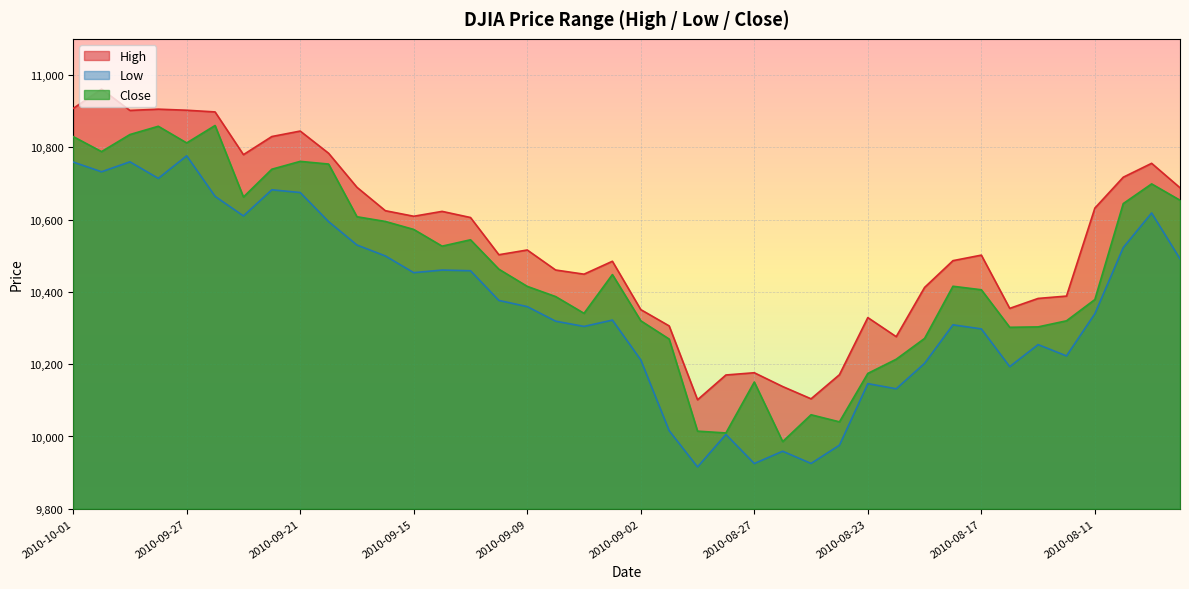

At which label does Close first exceed 10447?

2010-10-01